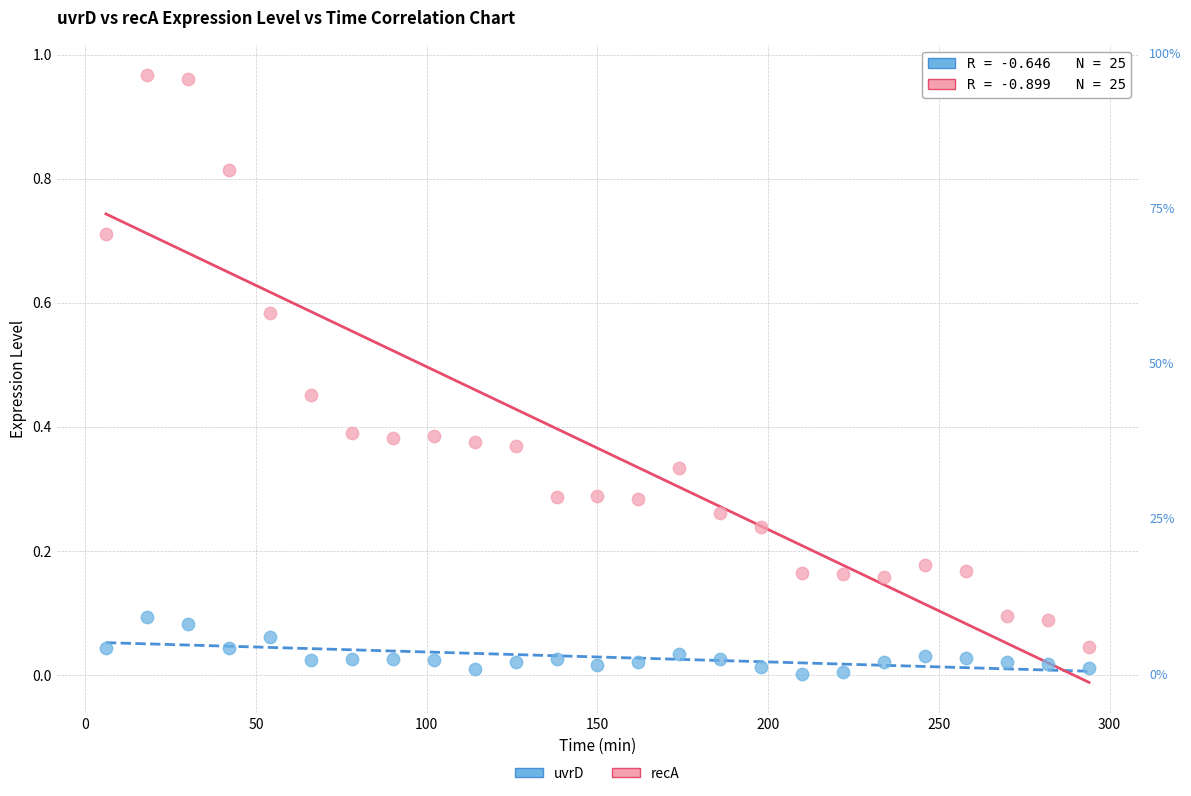

Which series reaches the maximum Y coordinate?

recA